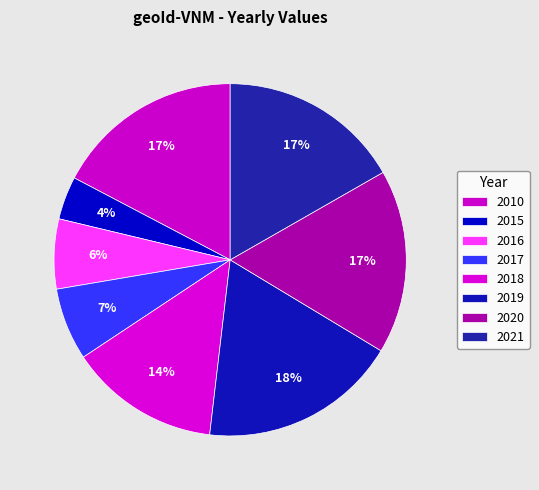

How many segments does this pie chart have?

8